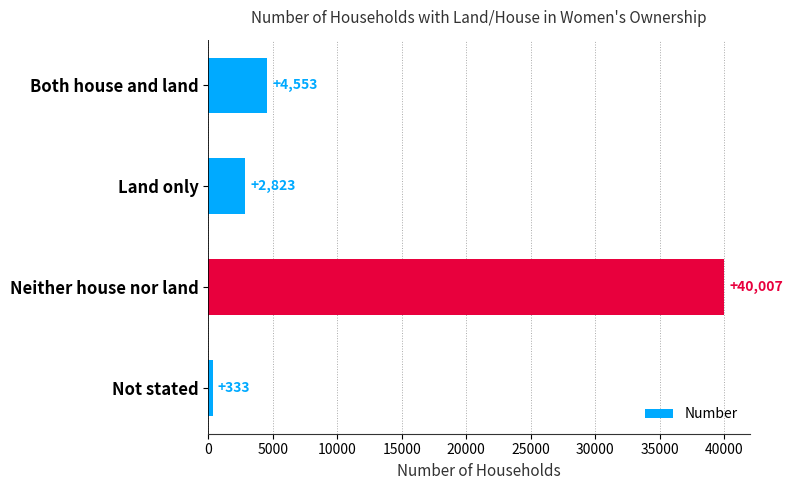

Are the bars grouped side by side (vs. stacked)?

No